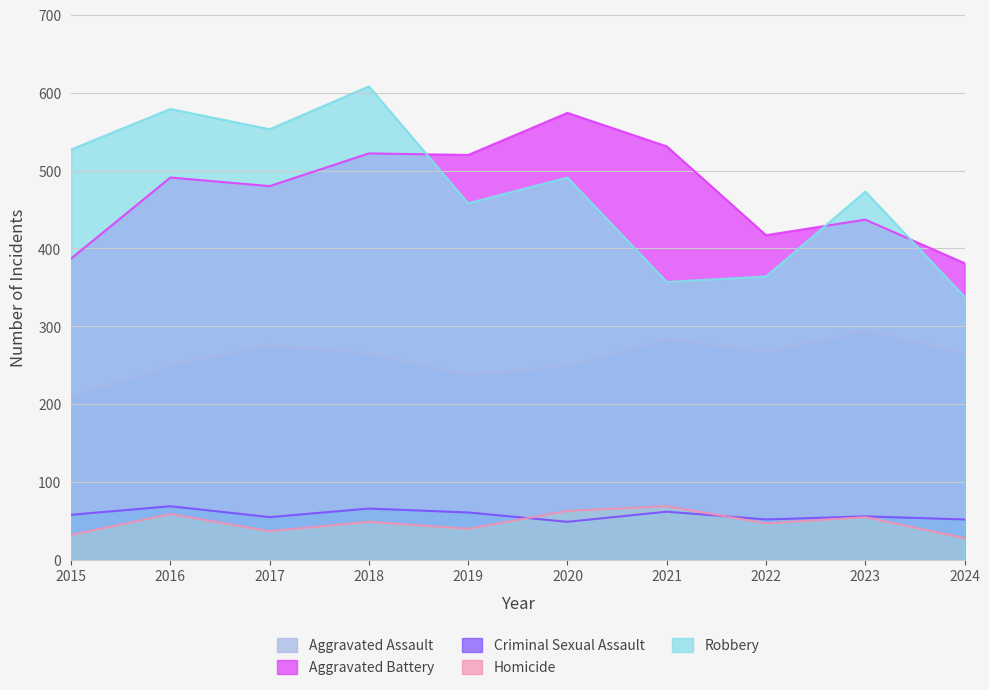

True or false: Homicide and Aggravated Battery intersect in this chart.

False